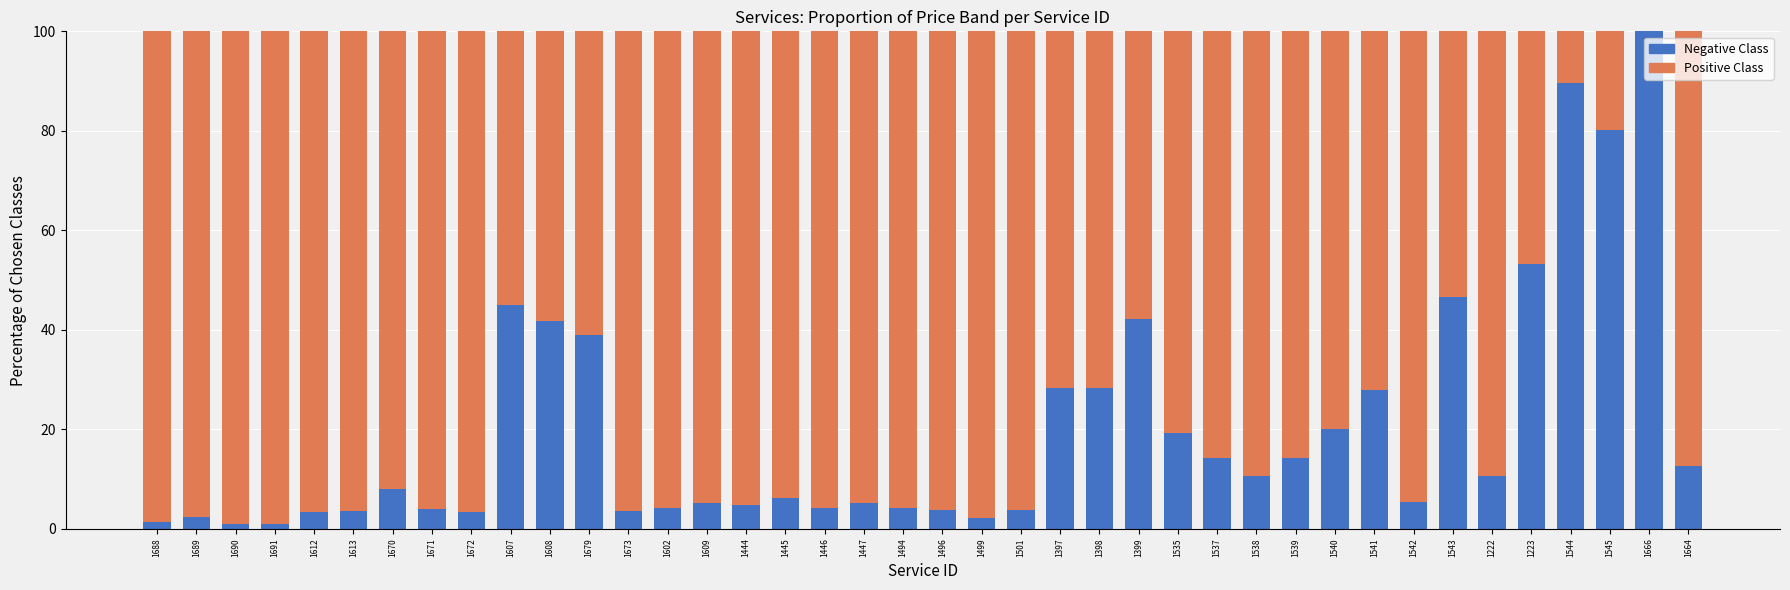

What is the total value across all series at 1666?

100.0